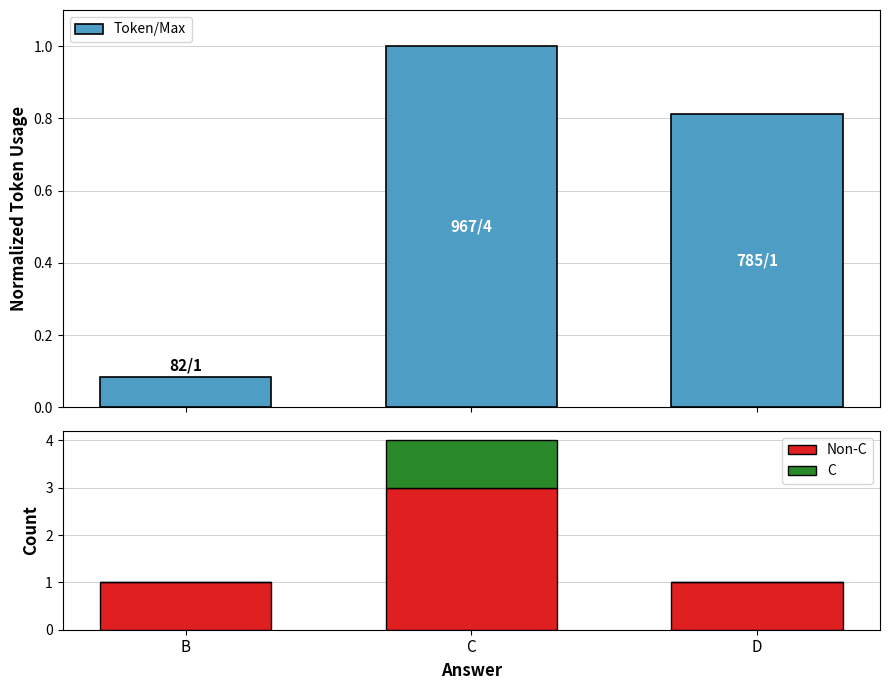

Which series changed the most between B and D?

Token/Max